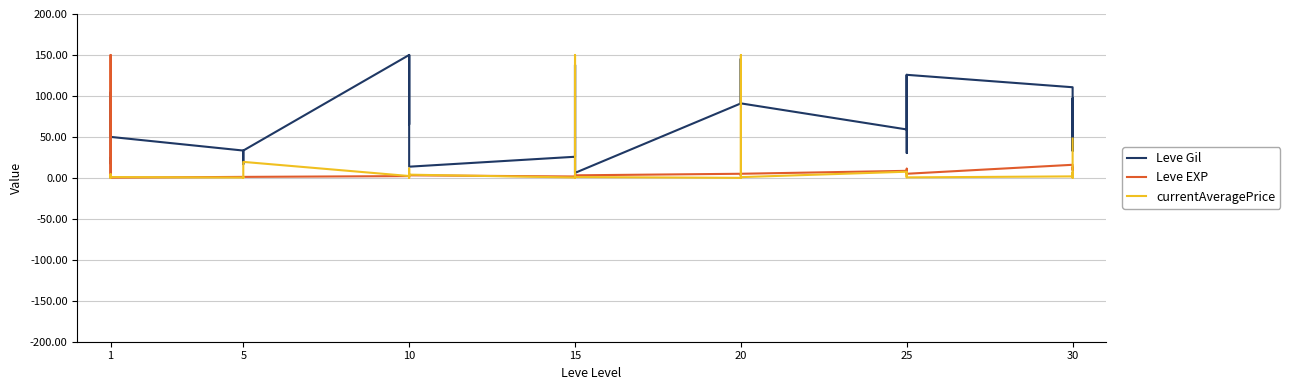

How many interior local peaks does the currentAveragePrice series have?

11